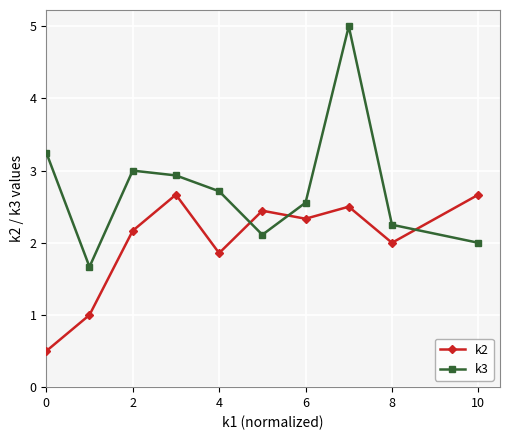

Which series has the largest range (max minus min)?

k3